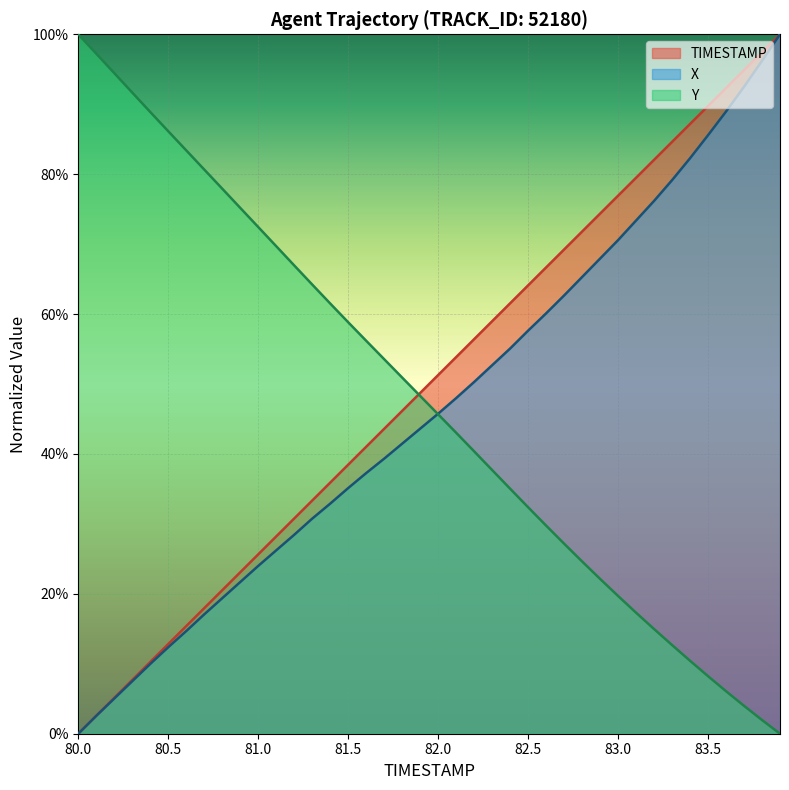

What is the sum of all Y values?

19.1